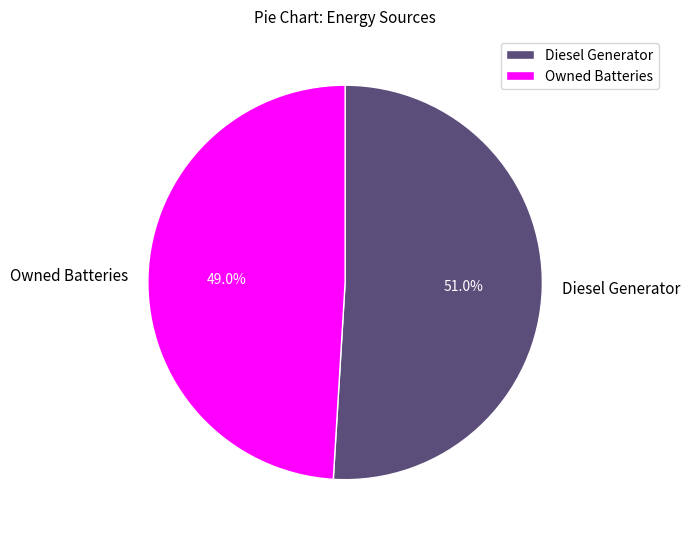

To the nearest percent, what percentage of the pie is Owned Batteries?

49%